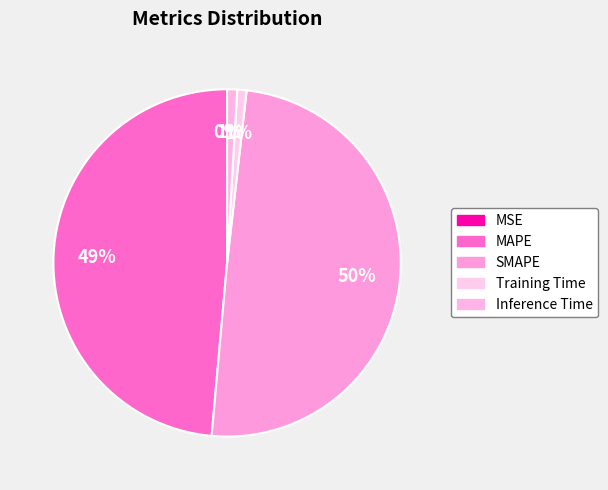

To the nearest percent, what is the average slice percentage?

20%